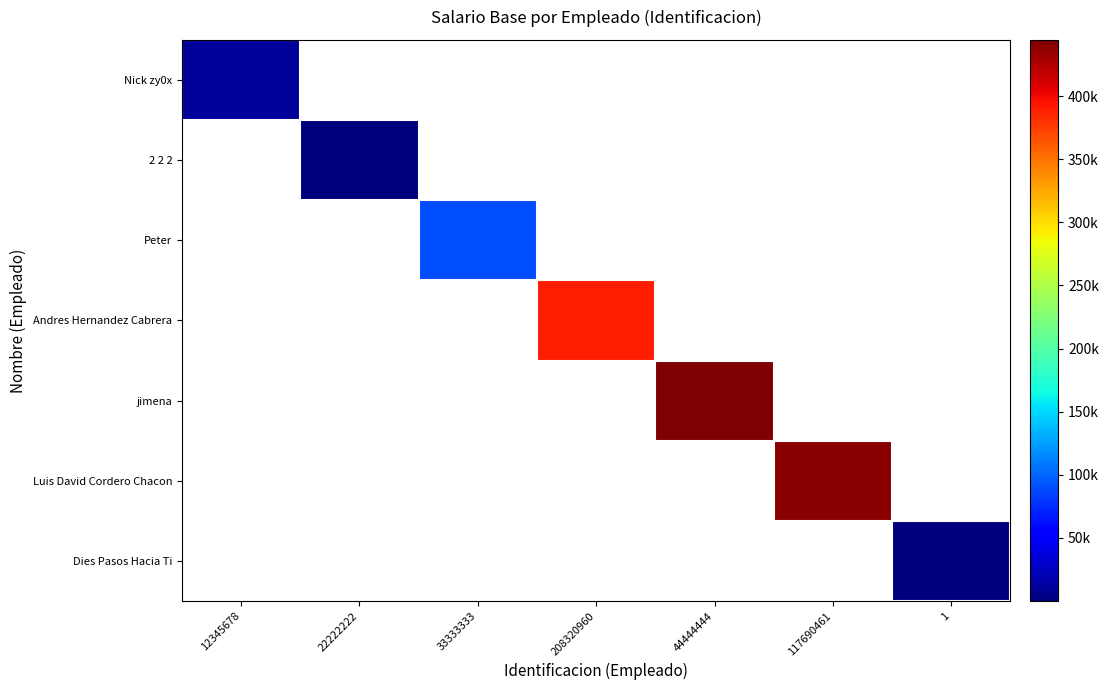

Reading left to right, list all the values displayed in this chart.

Nick zy0x: 12345678=12000	22222222=0	33333333=0	208320960=0	44444444=0	117690461=0	1=0
2 2 2: 12345678=0	22222222=1475	33333333=0	208320960=0	44444444=0	117690461=0	1=0
Peter: 12345678=0	22222222=0	33333333=88888	208320960=0	44444444=0	117690461=0	1=0
Andres Hernandez Cabrera: 12345678=0	22222222=0	33333333=0	208320960=390000	44444444=0	117690461=0	1=0
jimena: 12345678=0	22222222=0	33333333=0	208320960=0	44444444=444444	117690461=0	1=0
Luis David Cordero Chacon: 12345678=0	22222222=0	33333333=0	208320960=0	44444444=0	117690461=440000	1=0
Dies Pasos Hacia Ti: 12345678=0	22222222=0	33333333=0	208320960=0	44444444=0	117690461=0	1=111